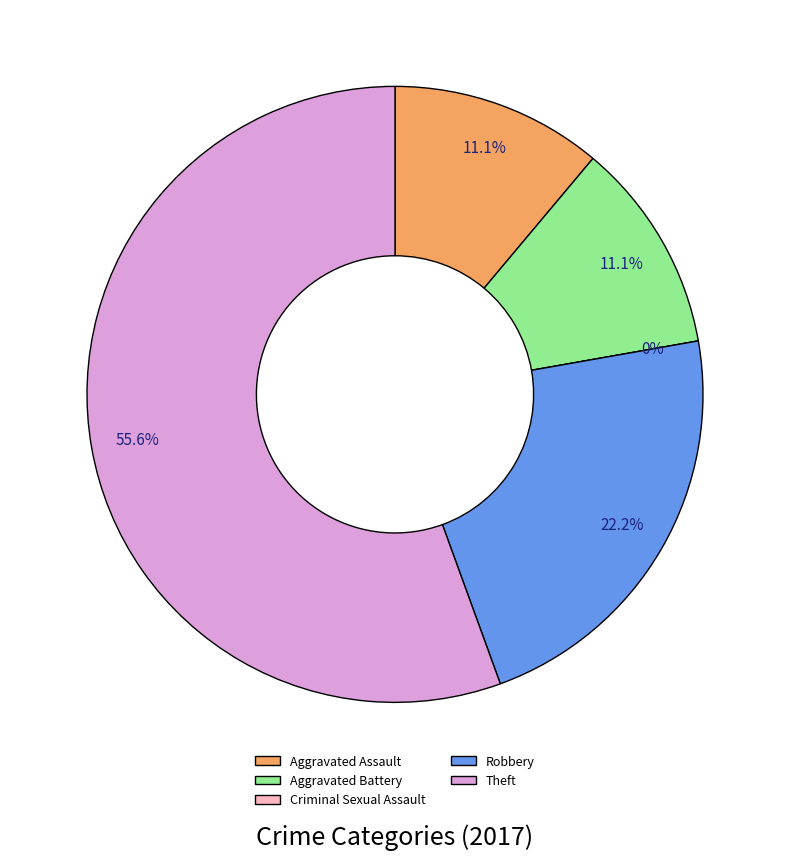

Is it true that Aggravated Assault is 6% of the pie?

False